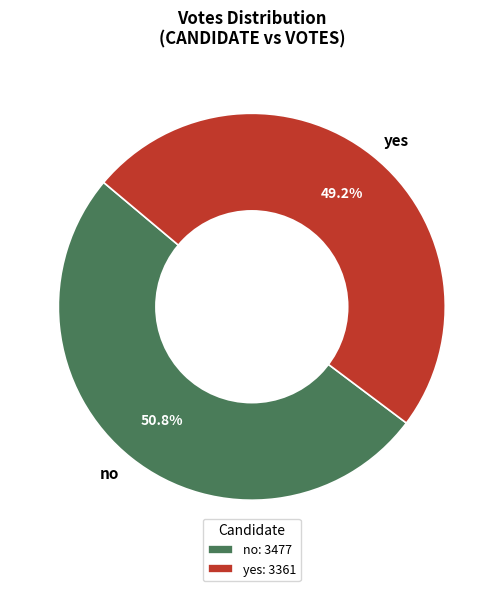

To the nearest percent, what is the difference between the largest and smallest slice percentages?

2%